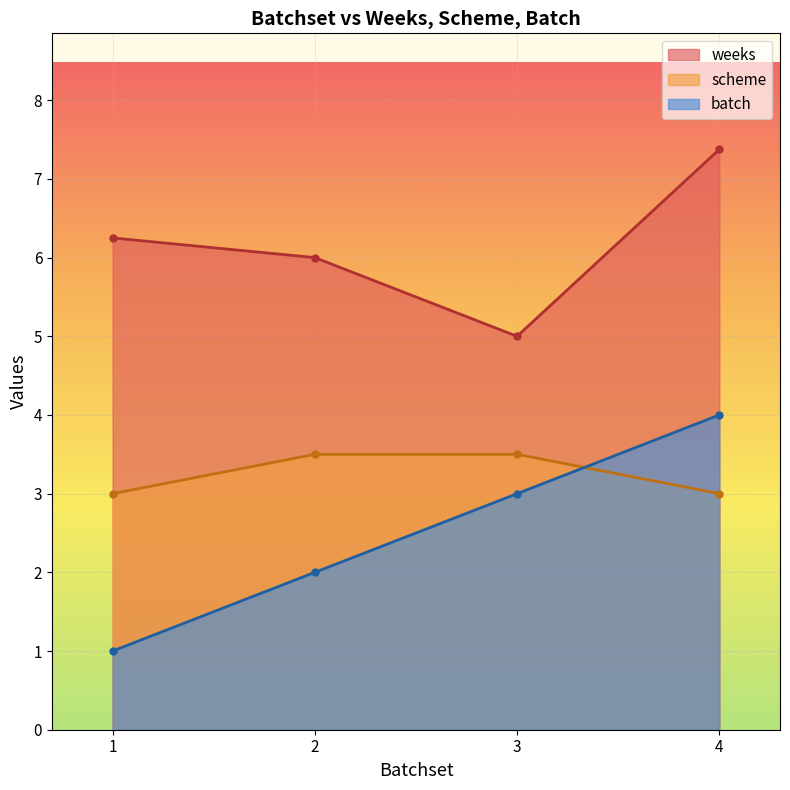

The value of batch at 0 is 1. True or false?

False